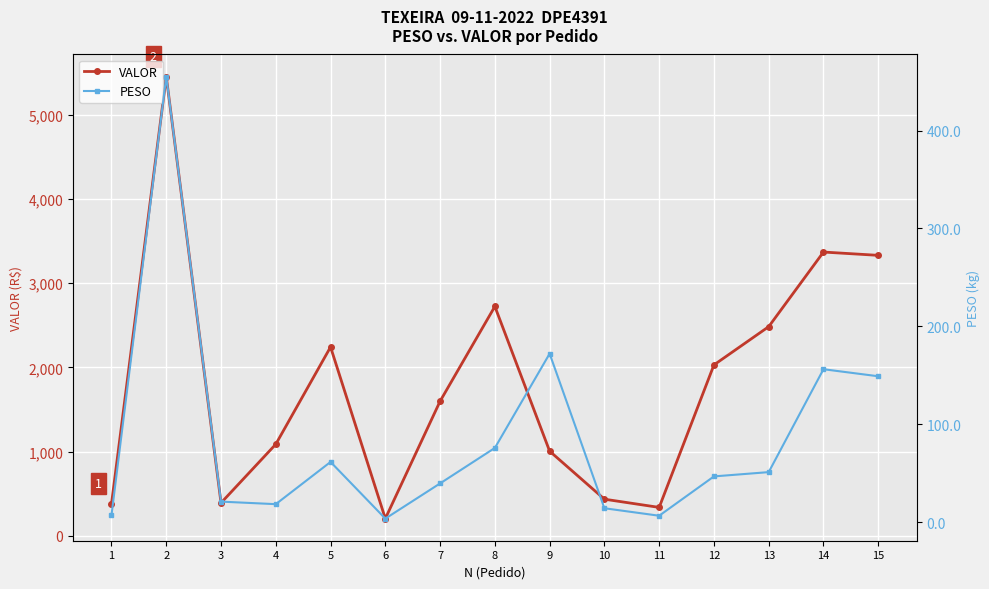

List the labels in order of VALOR value, largest first.

2, 14, 15, 8, 13, 5, 12, 7, 4, 9, 10, 3, 1, 11, 6